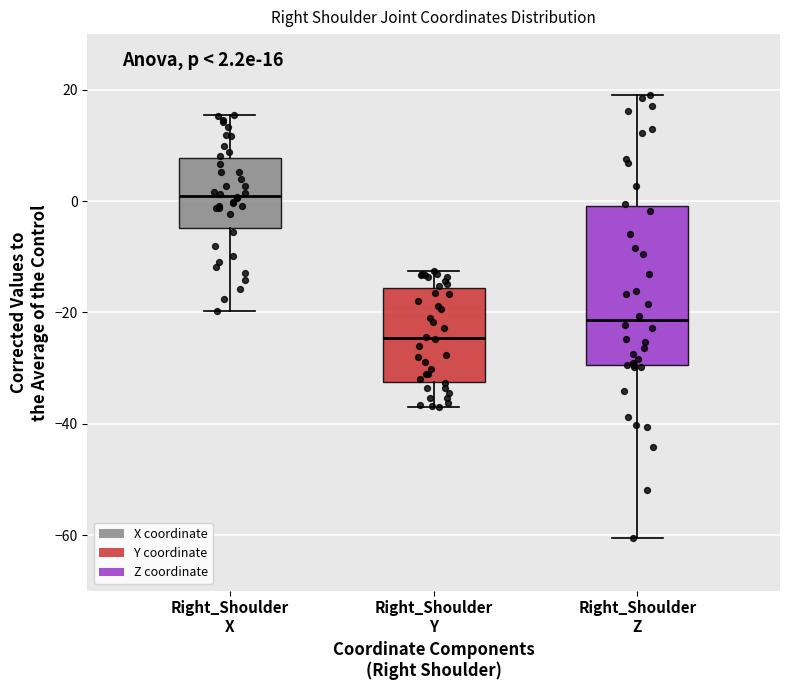

Which box has the lowest median line?

Right_Shoulder Y